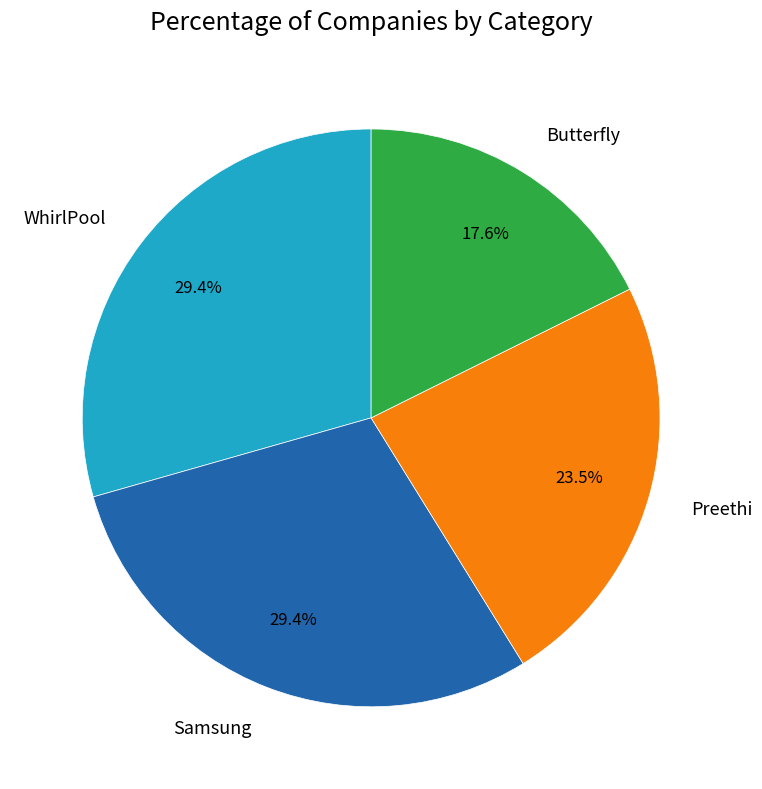

What percentage is the WhirlPool slice, to the nearest percent?

29%